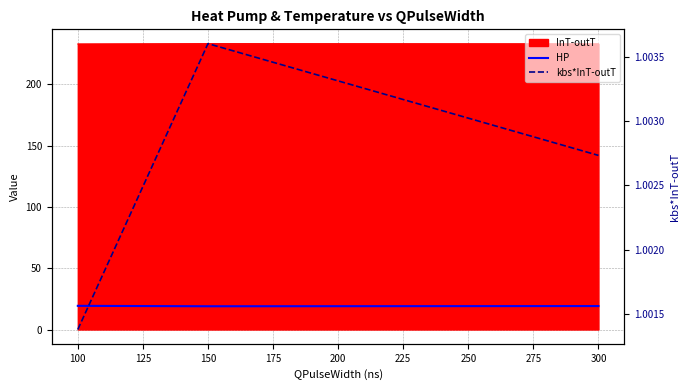

Does the chart have visible grid lines?

Yes